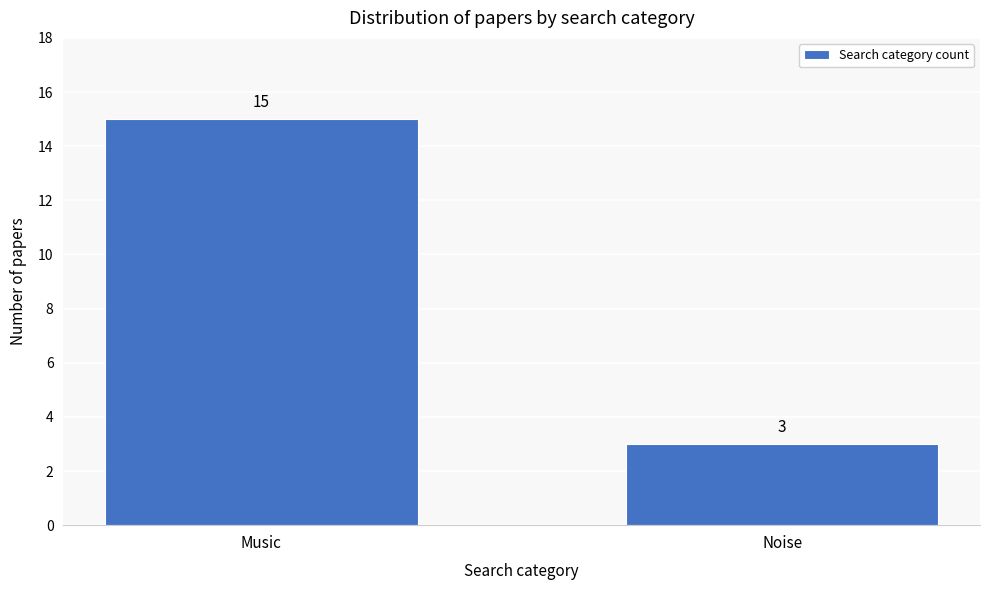

Reading left to right, extract all data points from this chart.

15	3